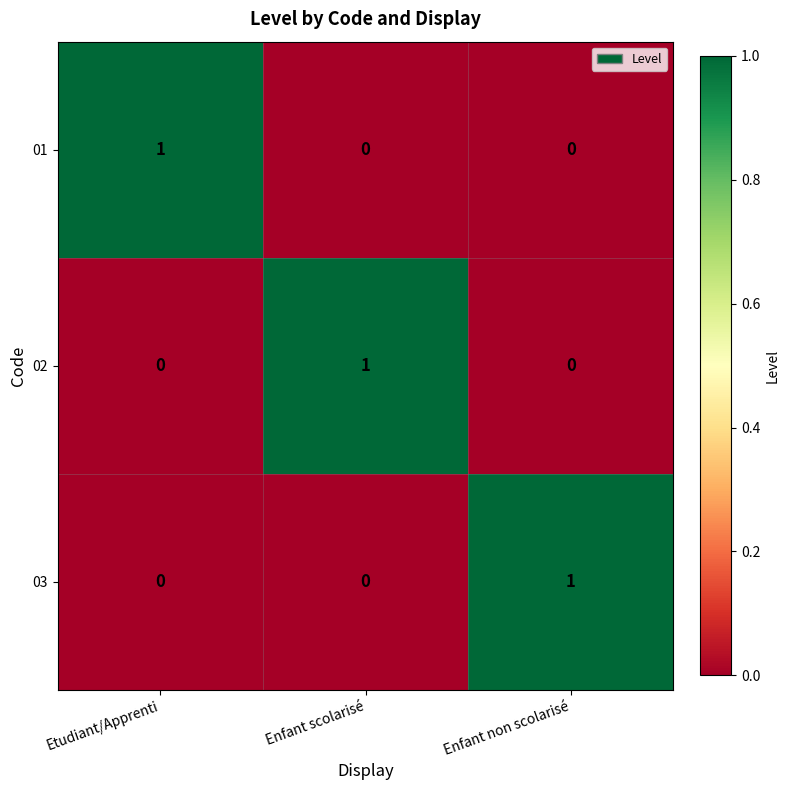

Is it true that 01 equals -1 at Enfant non scolarisé?

False